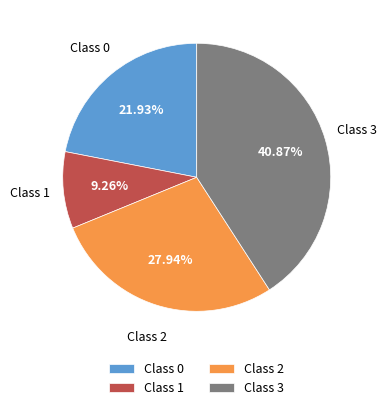

What percentage is the Class 1 slice, to the nearest percent?

9%